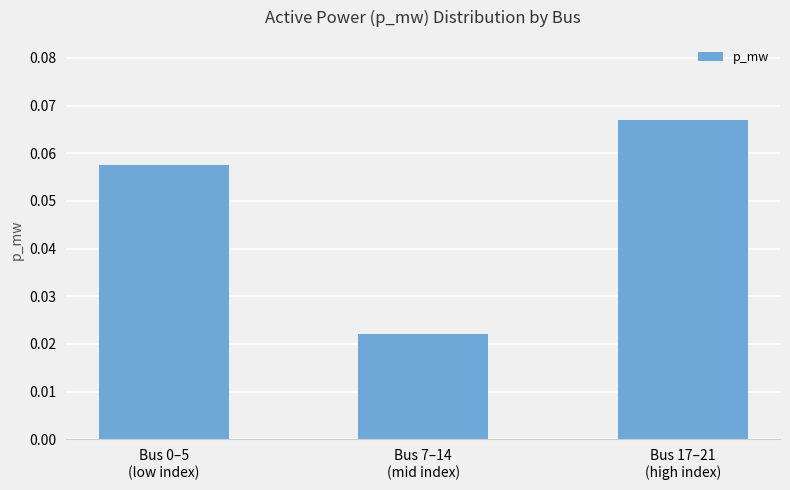

Count the values in the range 0 to 1.

3